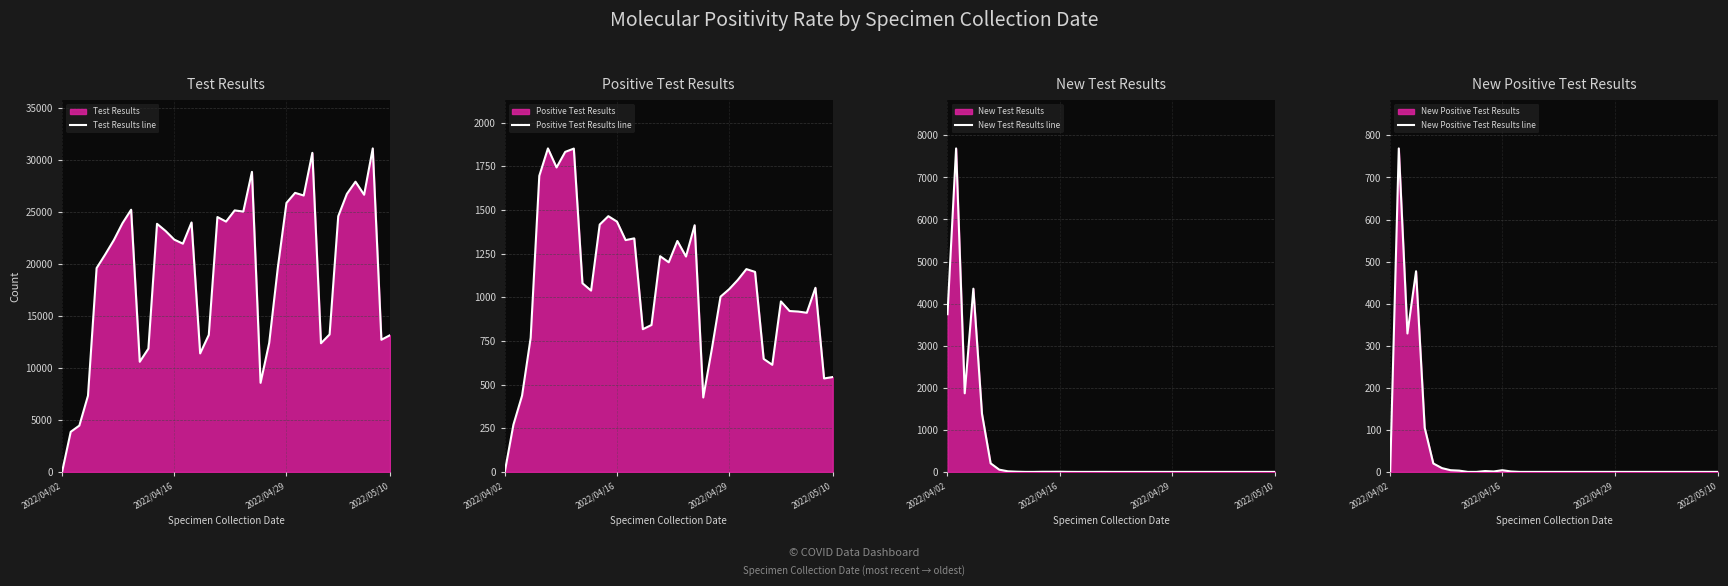

What is the average value of the Positive Test Results line series?

1059